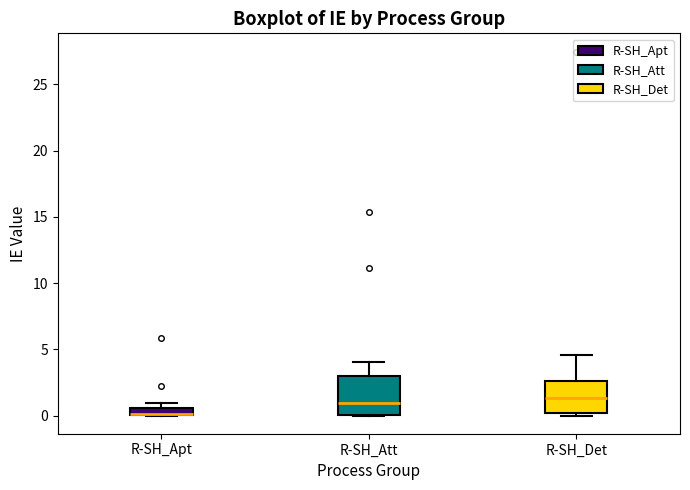

Where is the lower edge of the box for R-SH_Apt on the y-axis? The values are not printed on the chart, so give them approximately, as read against the axis.

0.0